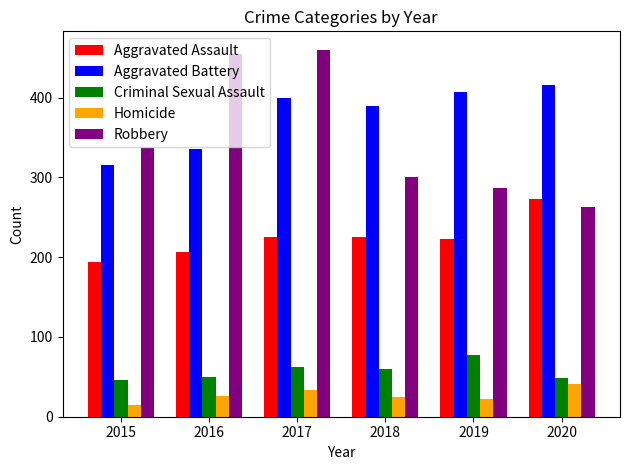

What is the value of the Criminal Sexual Assault bar at the 1st from the left?

46